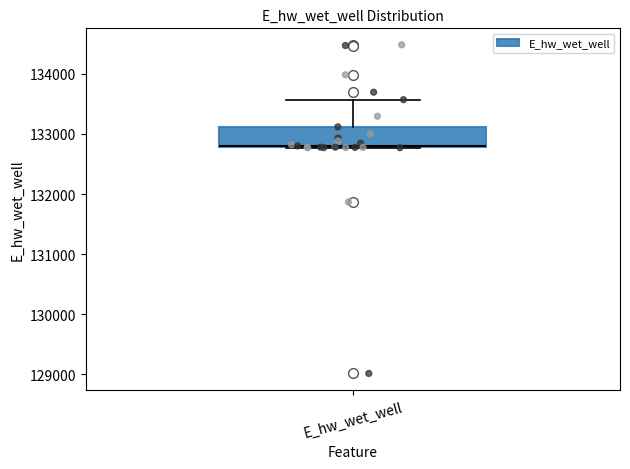

Where is the lower edge of the box for E_hw_wet_well on the y-axis? The values are not printed on the chart, so give them approximately, as read against the axis.

132800